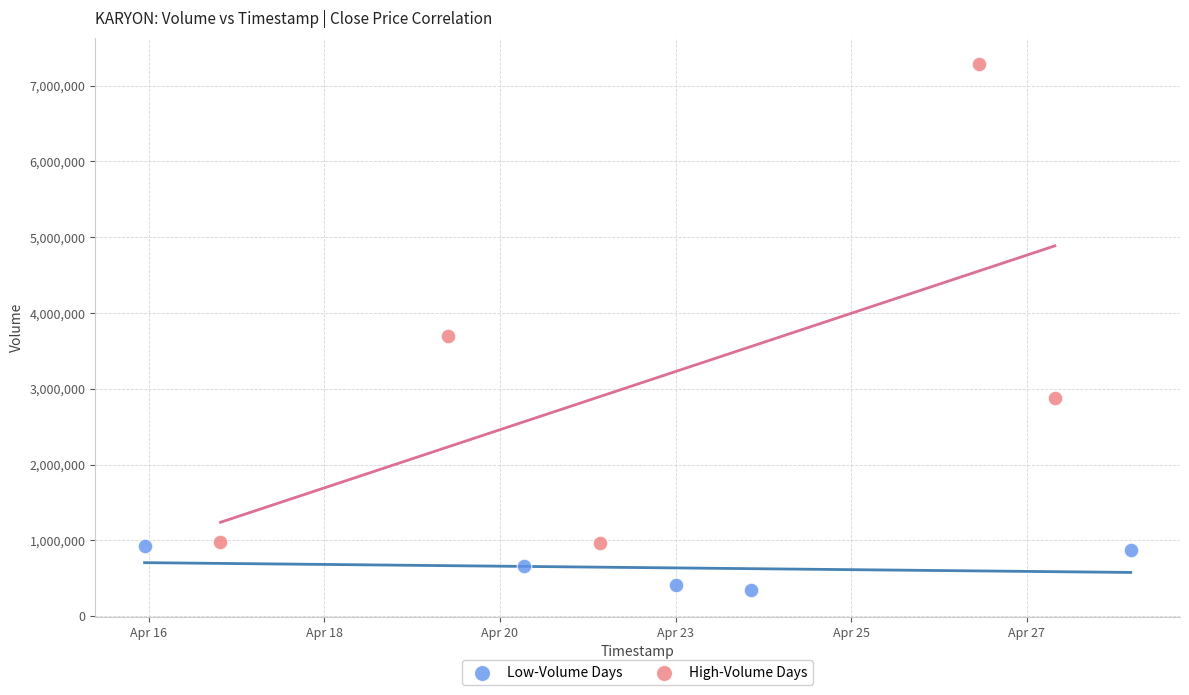

What are all the series names shown in the legend?

Low-Volume Days, High-Volume Days